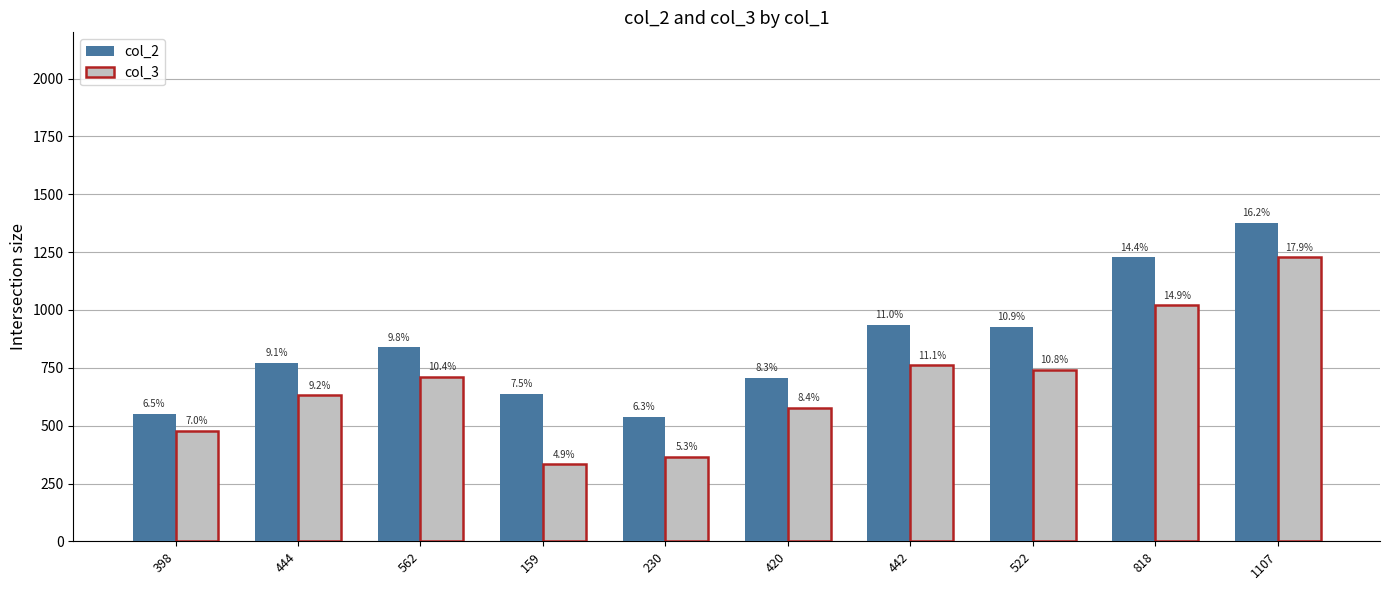

Which series changed the most between 398 and 818?

col_2